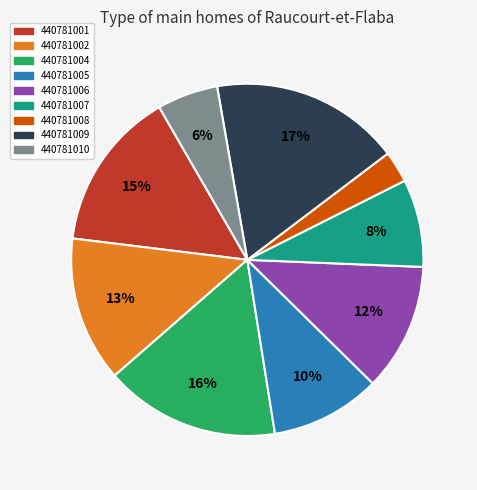

Is there any slice that represents more than half of the pie?

No